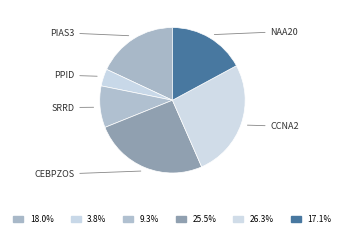

What is the smallest slice in the pie chart?

PPID